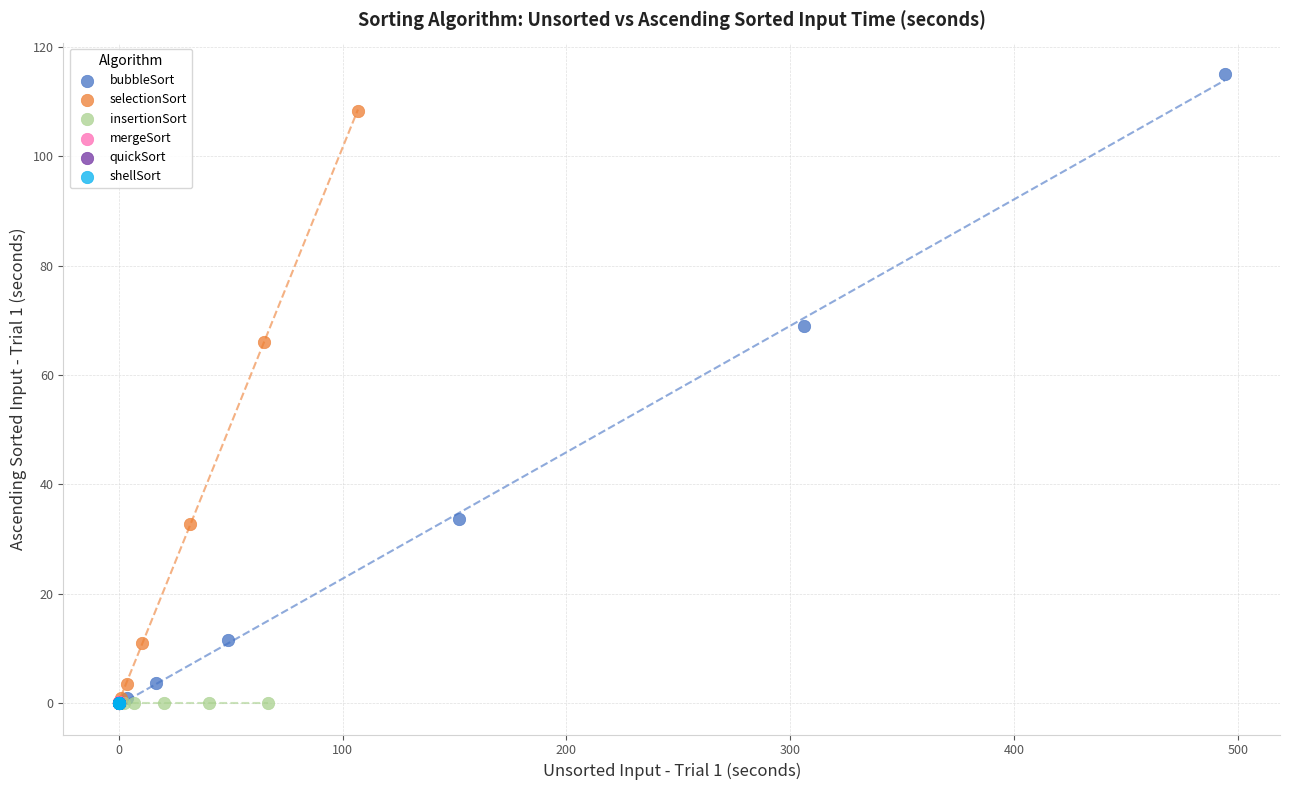

Which series contains the highest Y value?

bubbleSort